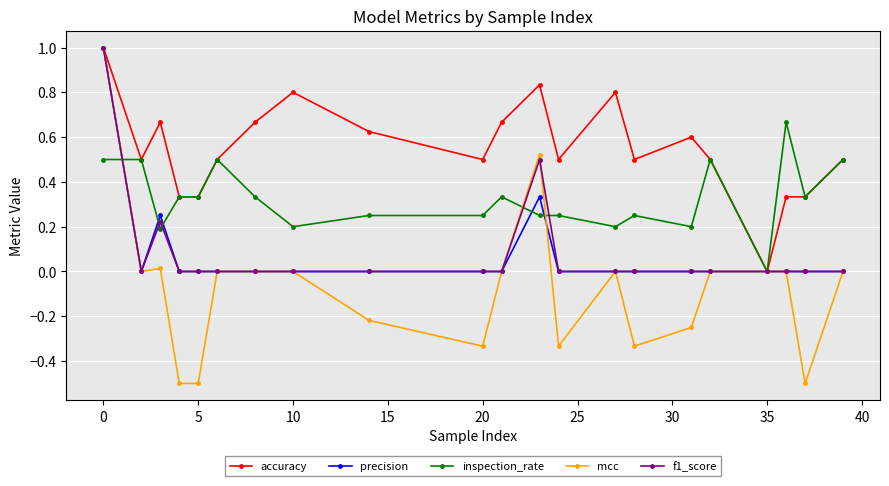

Which series has the largest total across all categories?

accuracy